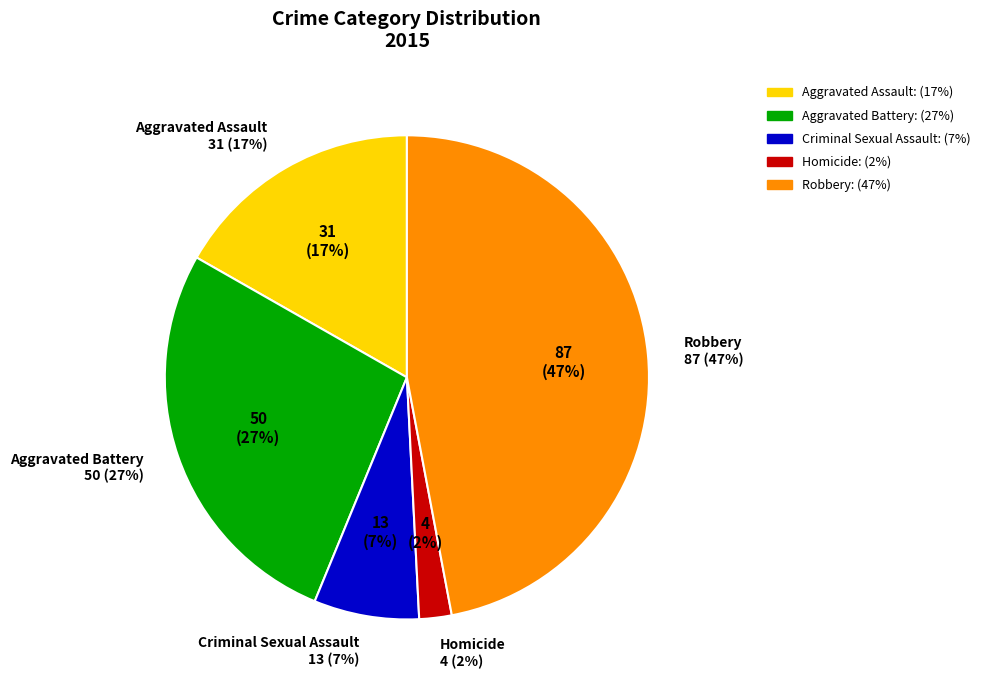

What percentage is the Homicide slice, to the nearest percent?

2%